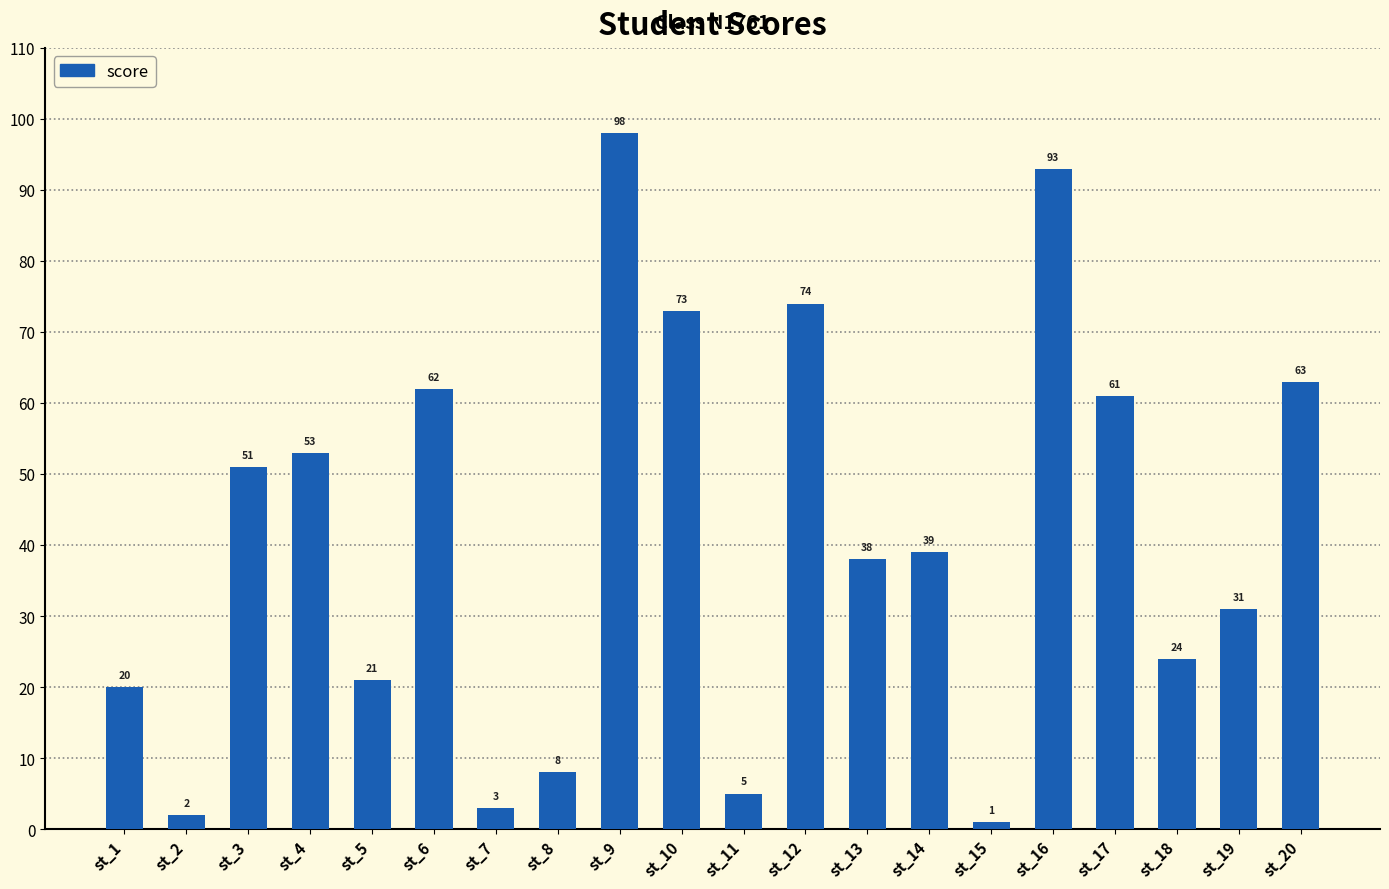

What is the ratio of the value at st_11 to the value at st_2?

2.5